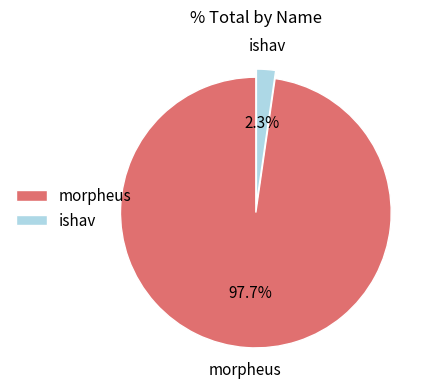

True or false: morpheus accounts for 85% of the total.

False